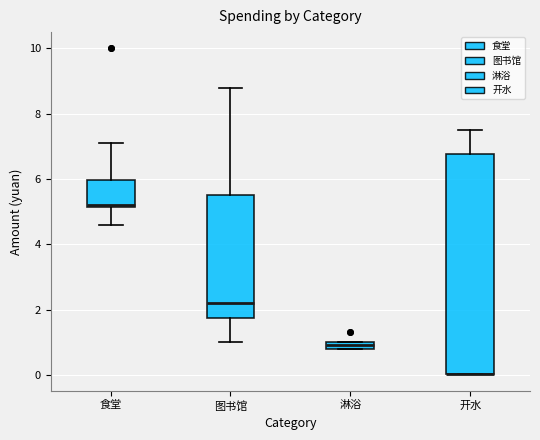

Which box is the tallest, from its lower edge to its upper edge?

开水